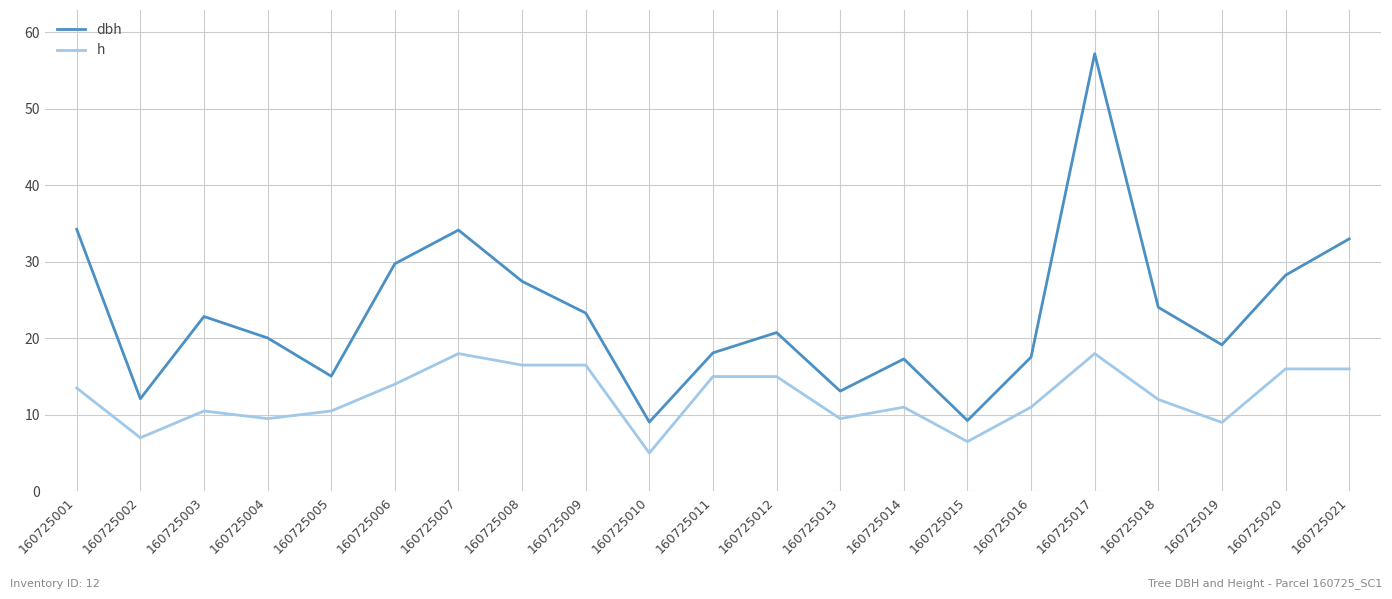

The value of h at 160725019 is 12.3. True or false?

False